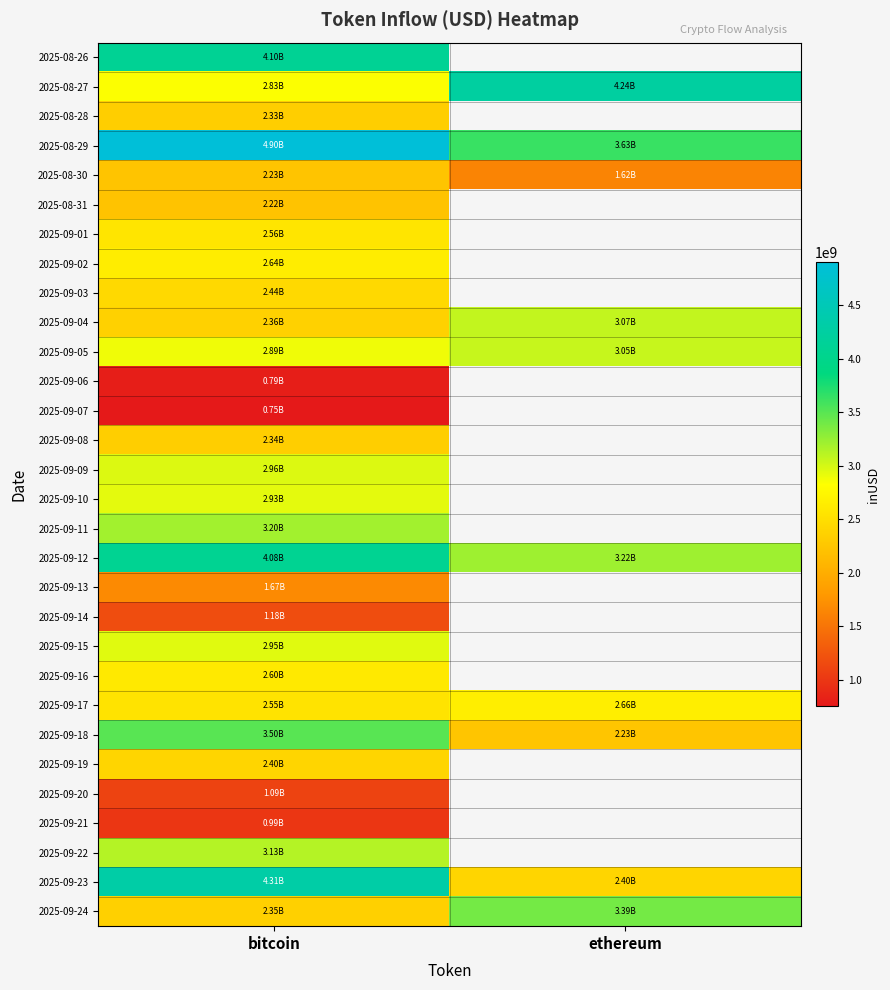

What is the maximum value for 2025-09-16?

2598159021.6